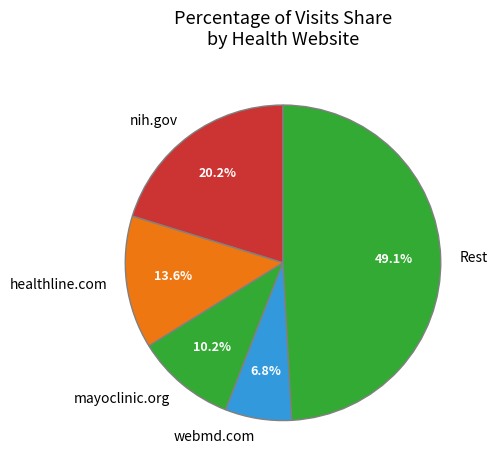

Is there a majority slice in this chart?

No